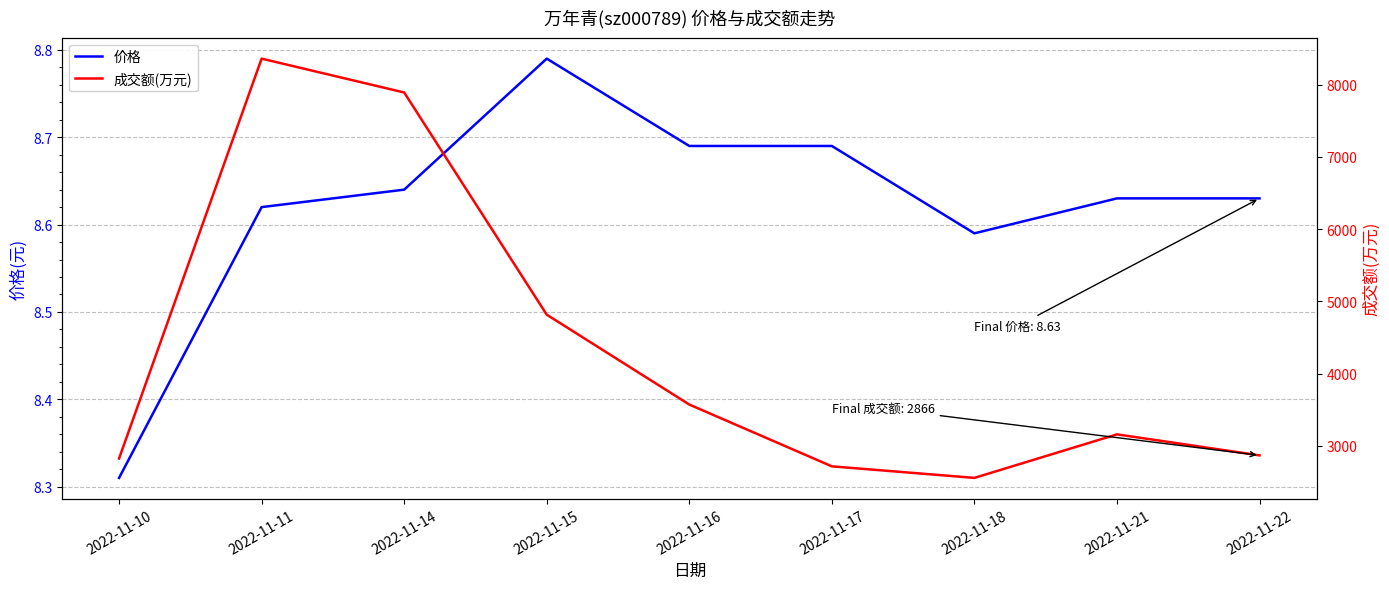

List the labels in order of 价格 value, smallest first.

2022-11-10, 2022-11-18, 2022-11-11, 2022-11-21, 2022-11-22, 2022-11-14, 2022-11-16, 2022-11-17, 2022-11-15